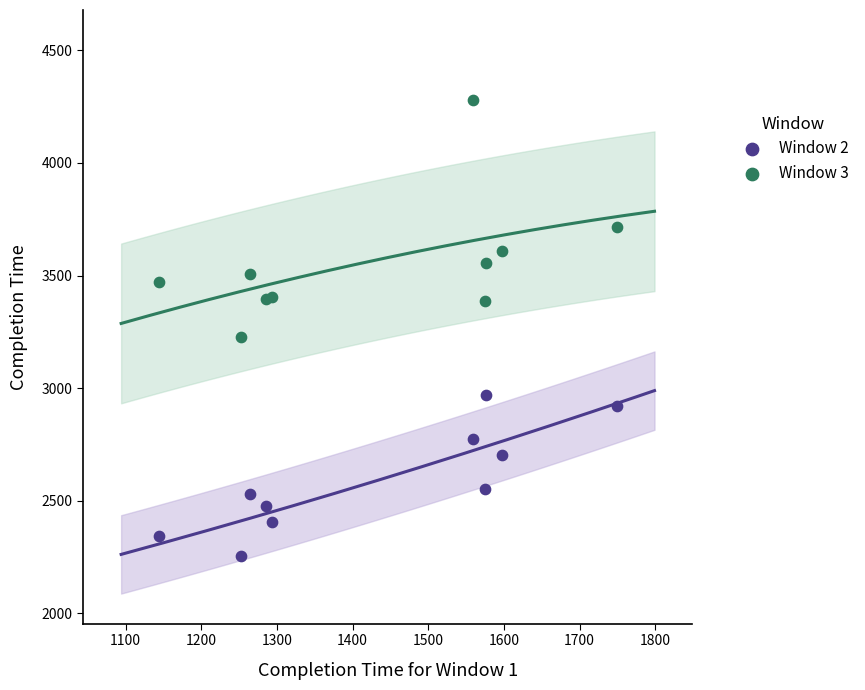

What are all the series names shown in the legend?

Window 2, Window 3